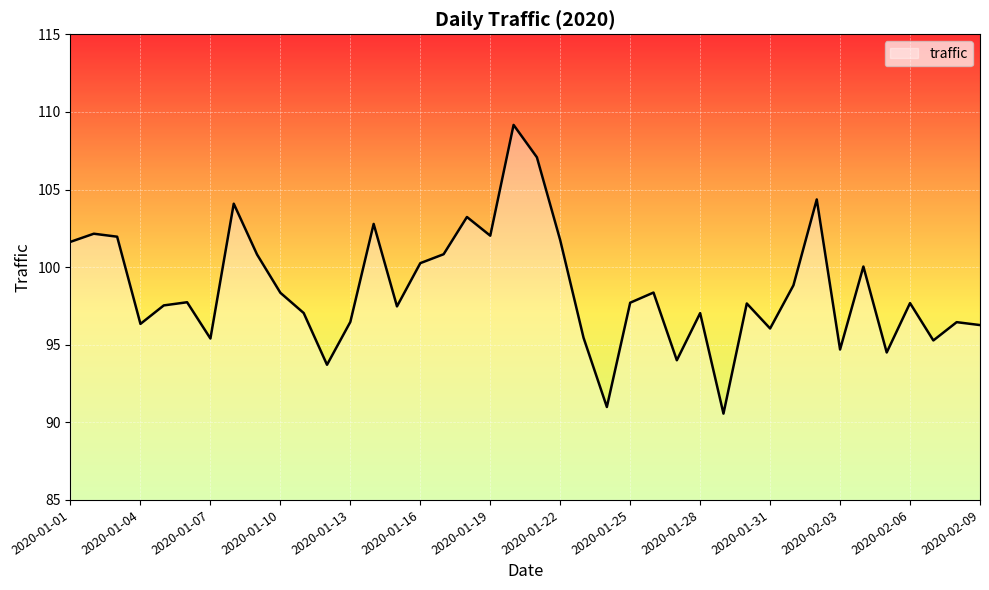

What is the minimum value shown in the chart?

90.6